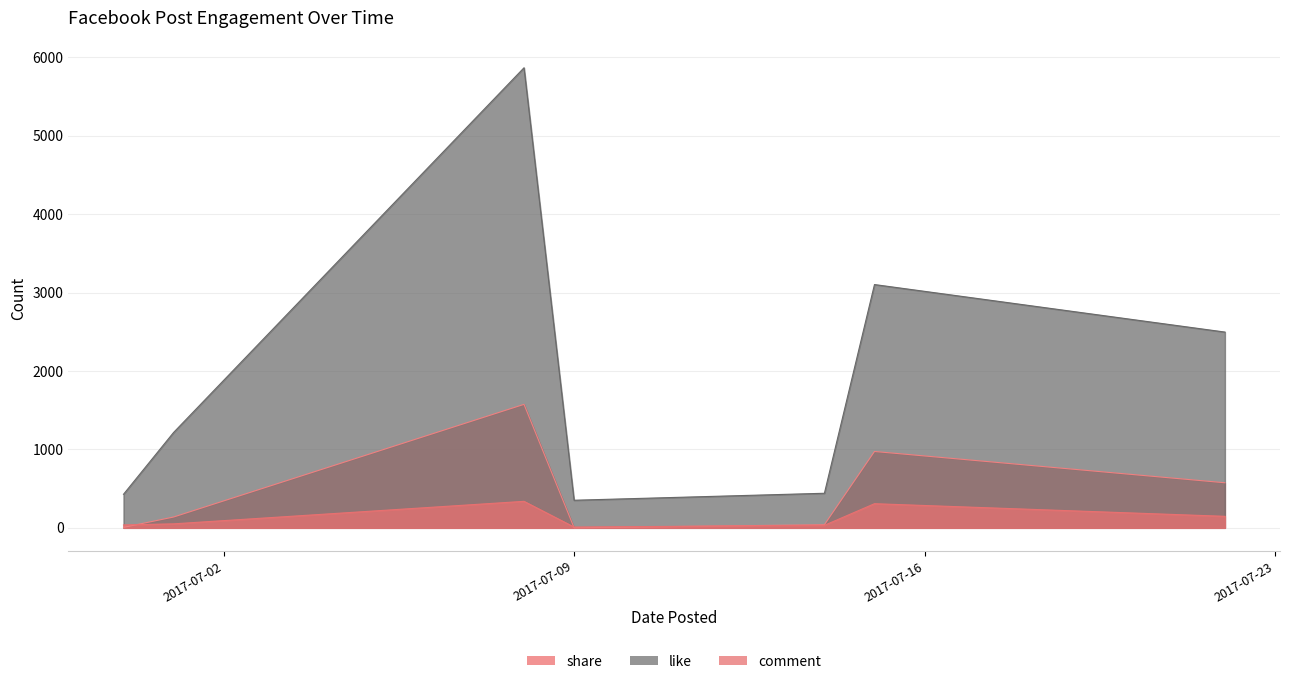

Reading left to right, extract all data points from this chart.

share: 2017-06-30=6	2017-07-01=138	2017-07-08=1575	2017-07-09=1	2017-07-14=40	2017-07-15=974	2017-07-22=575
like: 2017-06-30=428	2017-07-01=1216	2017-07-08=5868	2017-07-09=352	2017-07-14=441	2017-07-15=3103	2017-07-22=2497
comment: 2017-06-30=37	2017-07-01=51	2017-07-08=338	2017-07-09=10	2017-07-14=32	2017-07-15=308	2017-07-22=147